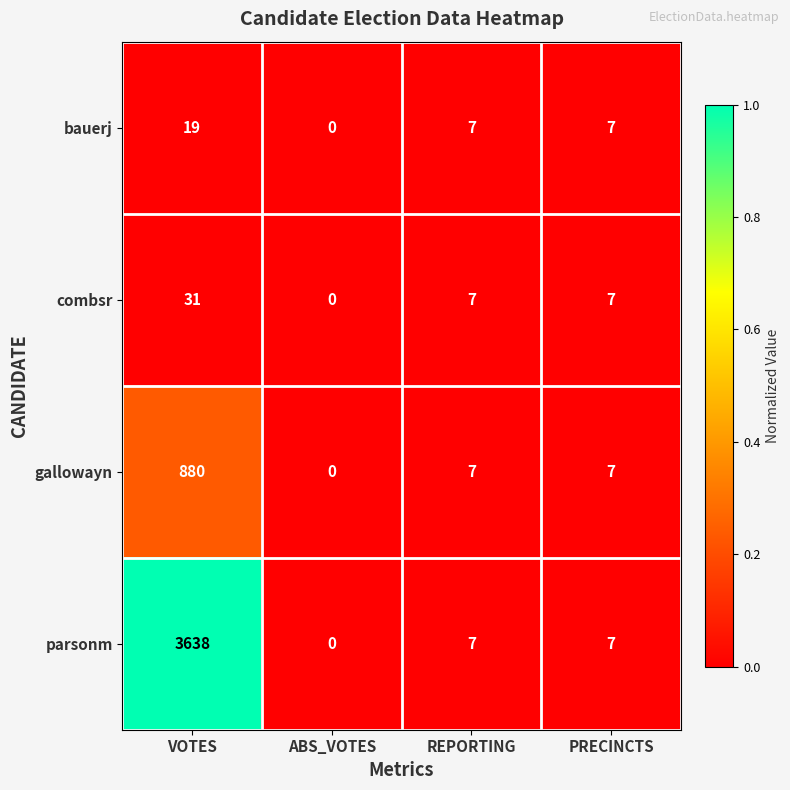

List the series in order of their peak value, highest first.

parsonm, gallowayn, combsr, bauerj